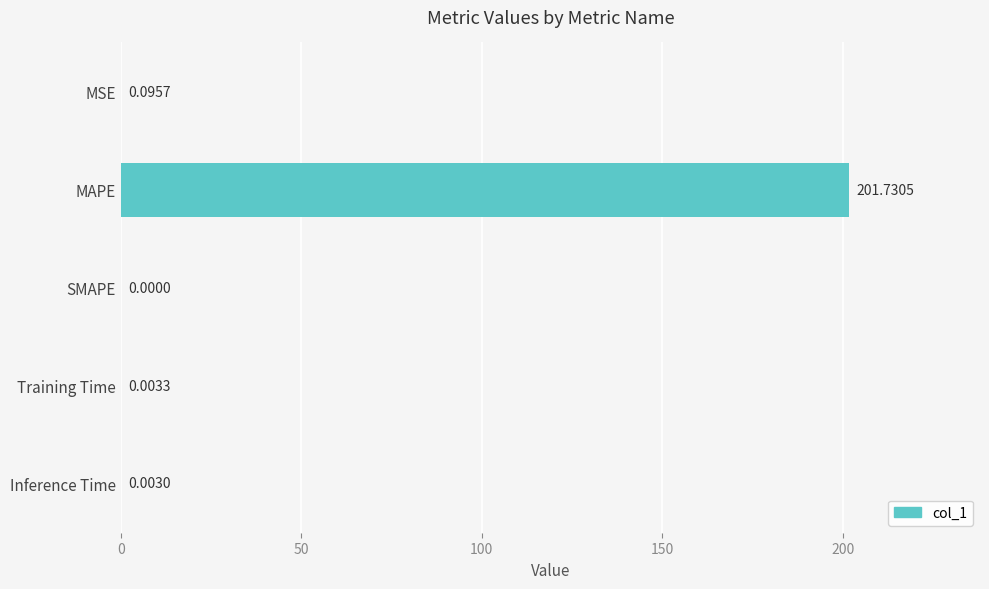

What is the change in value from MSE to MAPE?

+201.6